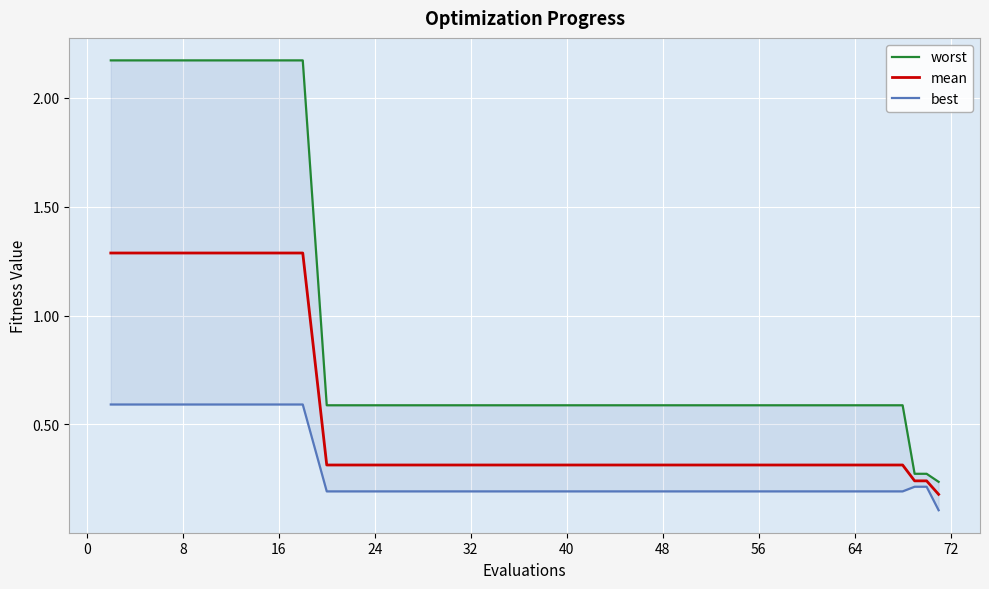

What is the maximum value for mean?

1.3